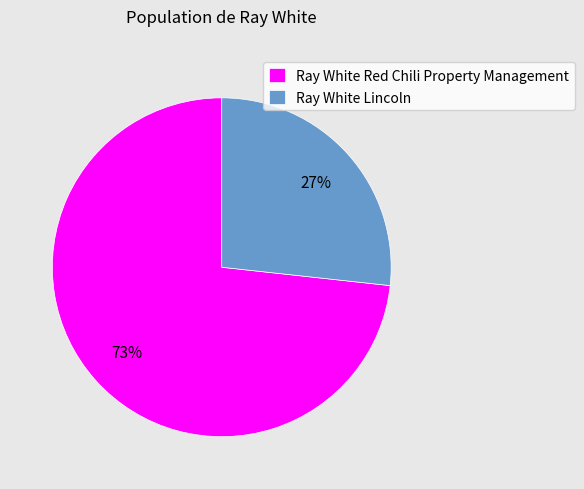

Do Ray White Lincoln and Ray White Red Chili Property Management together represent more than half of the pie?

Yes